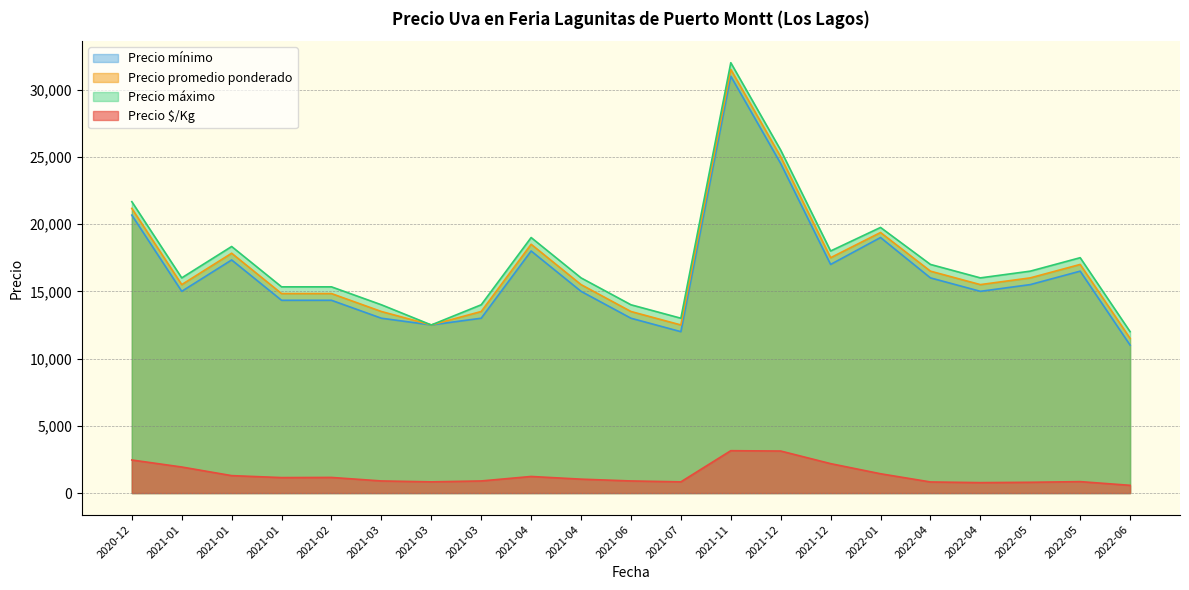

Which category has the lowest value across all series?

2022-06-17